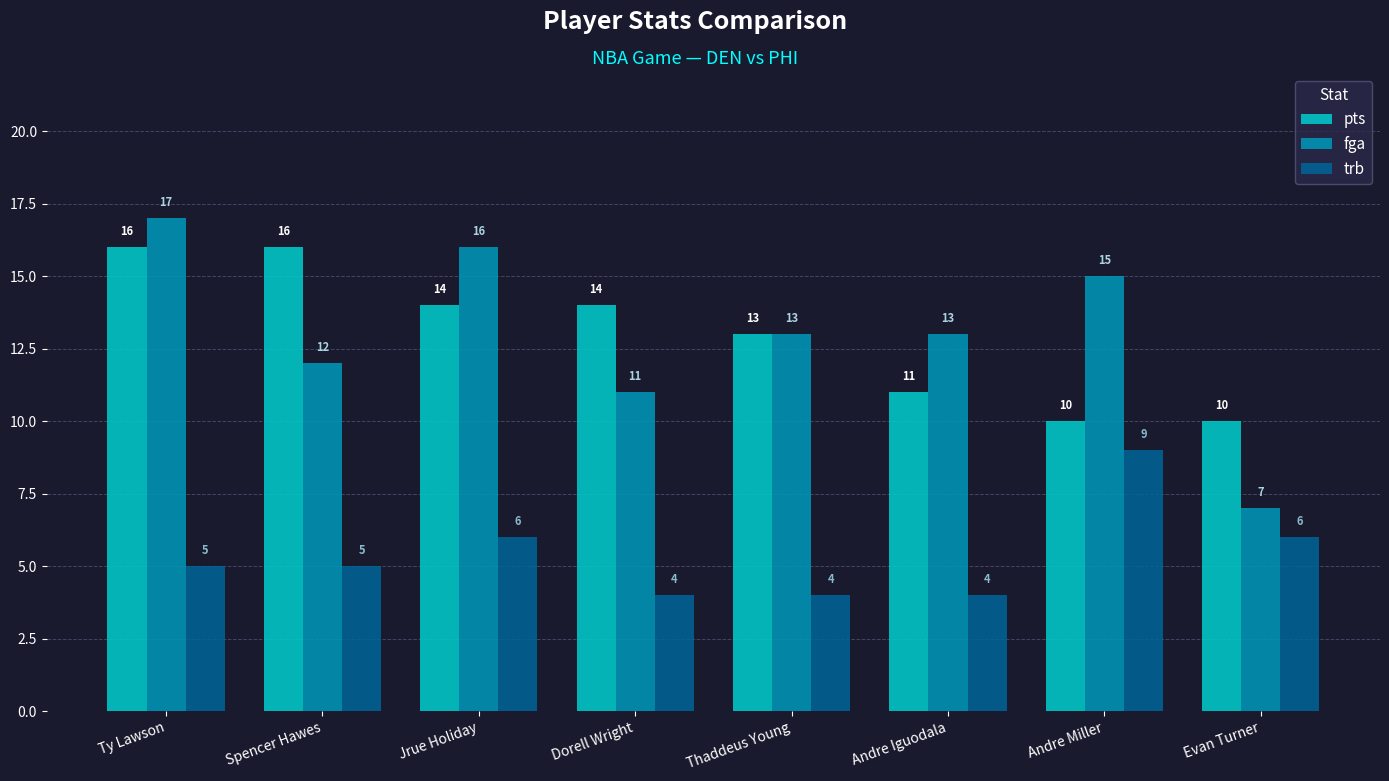

At which category is the sum across all series the highest?

Ty Lawson